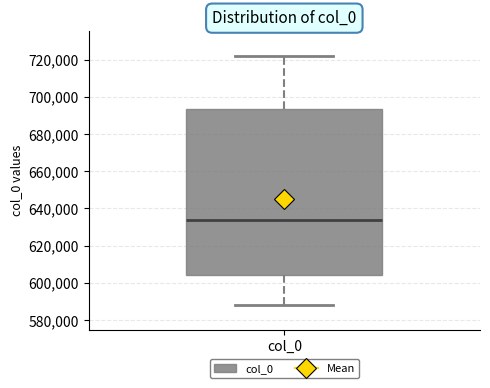

Read this box plot against the y-axis: the position of the median line, the range covered by the box, and the ends of both whiskers. The values are not printed on the chart, so give them approximately, as read against the axis.

median 634000, box 604000 to 694000, whiskers 588000 to 722000